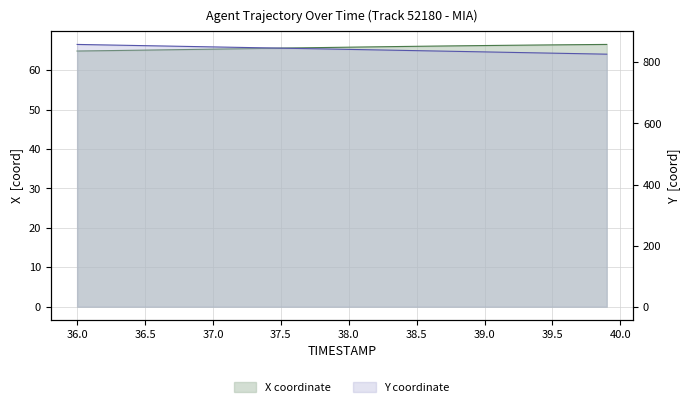

How many data points in Y are above 843?

20